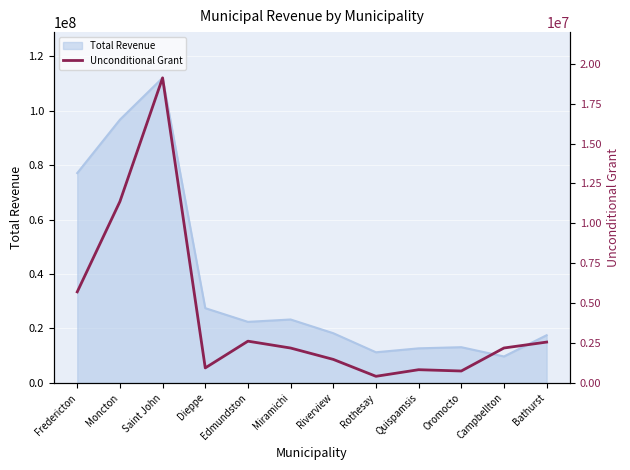

How many points are higher than both their immediate neighbors (excluding endpoints)?

3